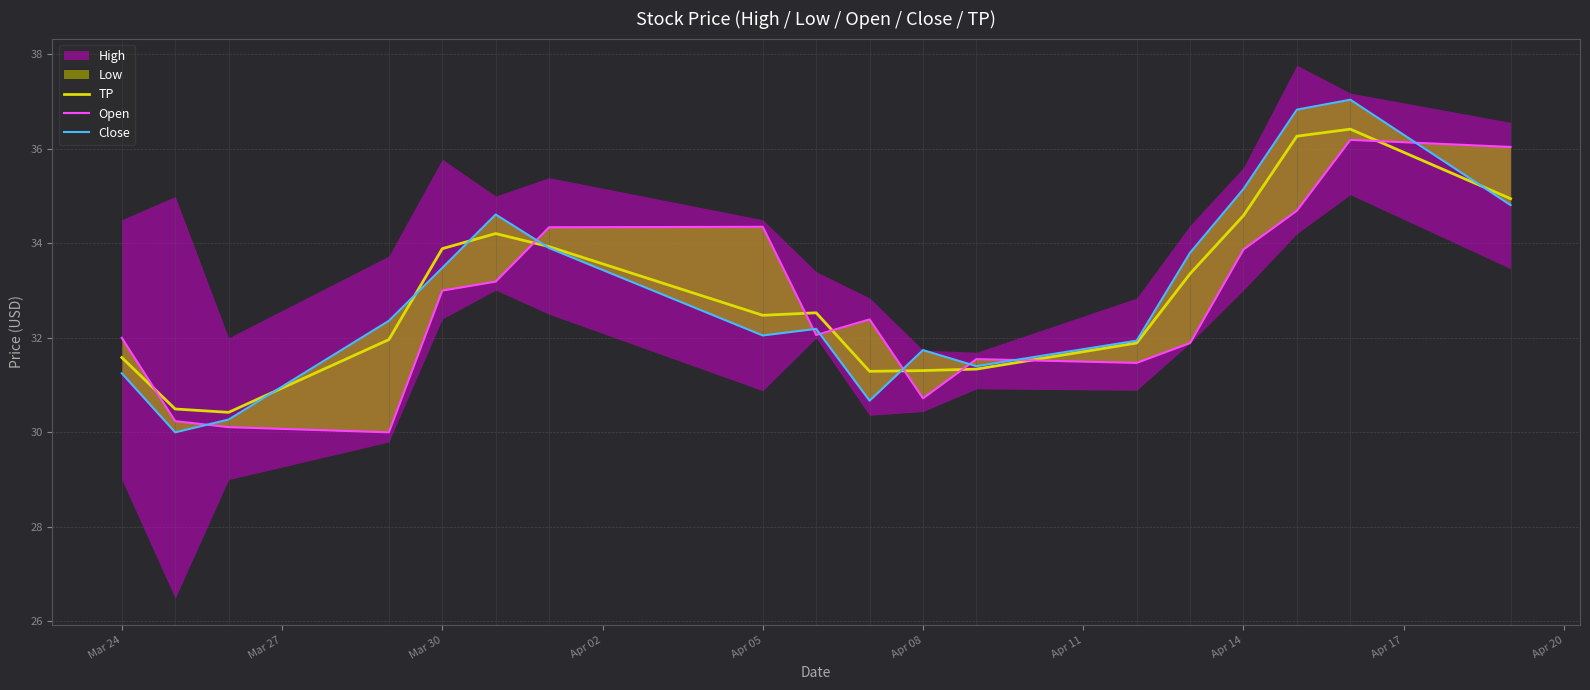

What is the minimum value for TP?

30.4